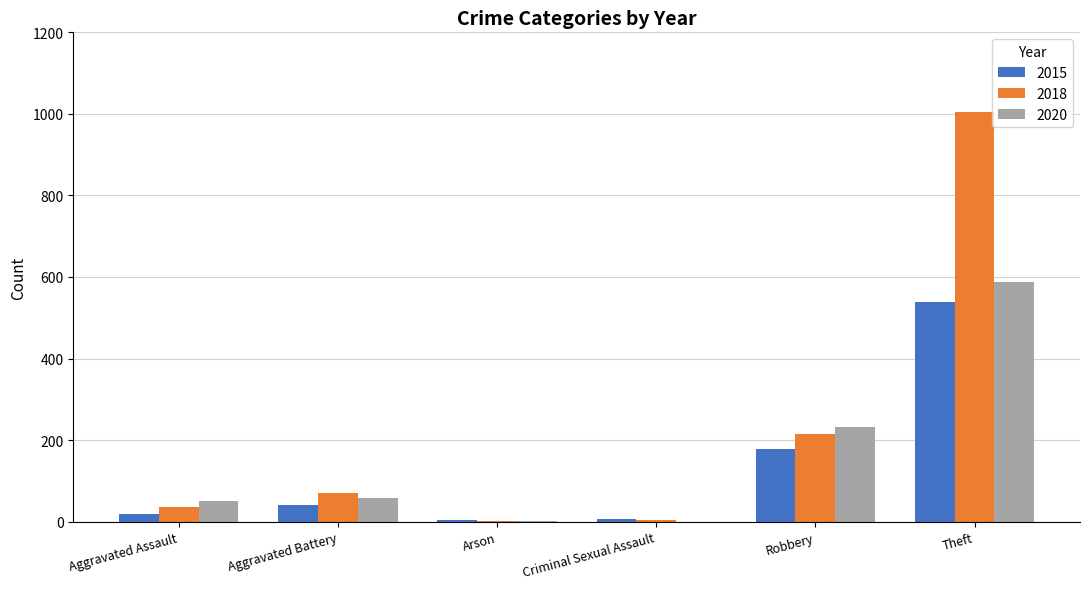

What is the greatest value displayed?

1004